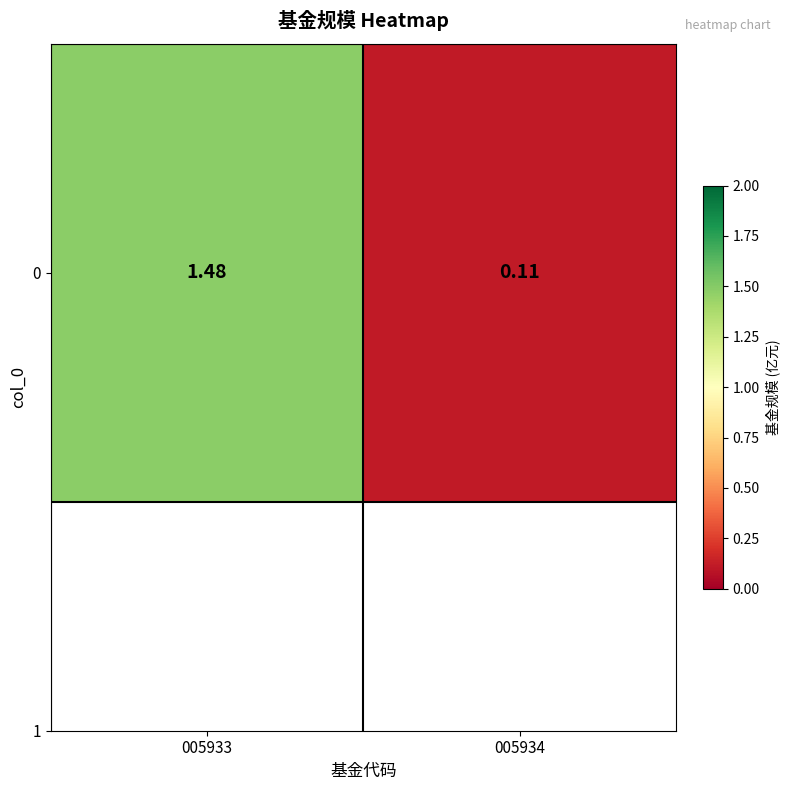

The value at 005933 is 0.4. True or false?

False